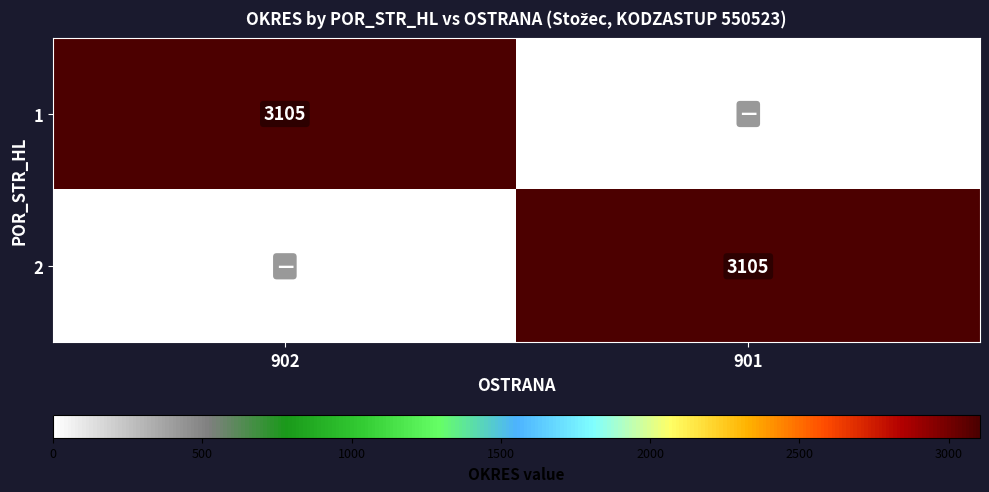

Is it true that 2 equals 3105 at 901?

True